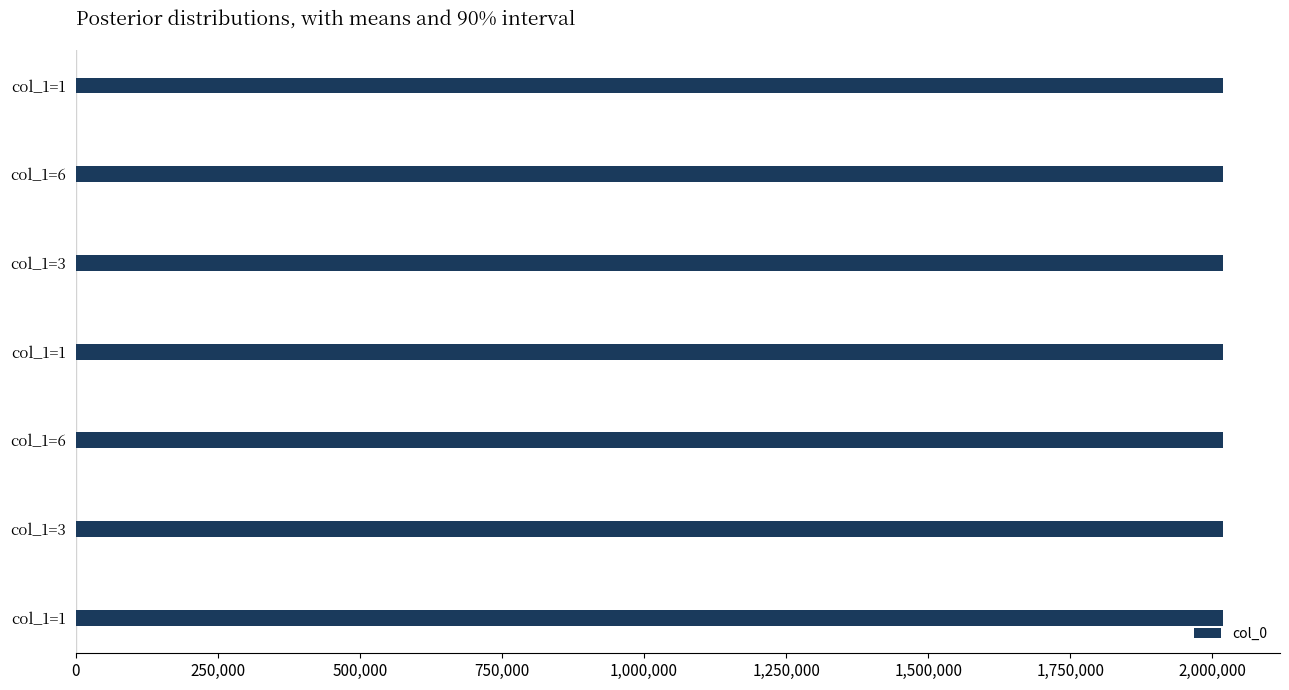

How many bars are there in total?

7